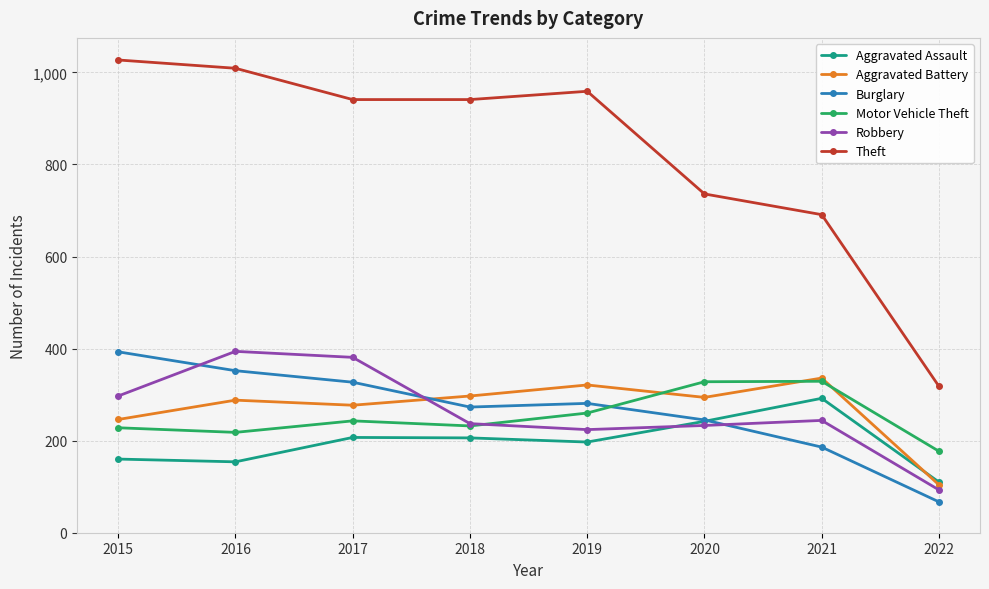

Is it true that Theft equals 1503 at 2017?

False